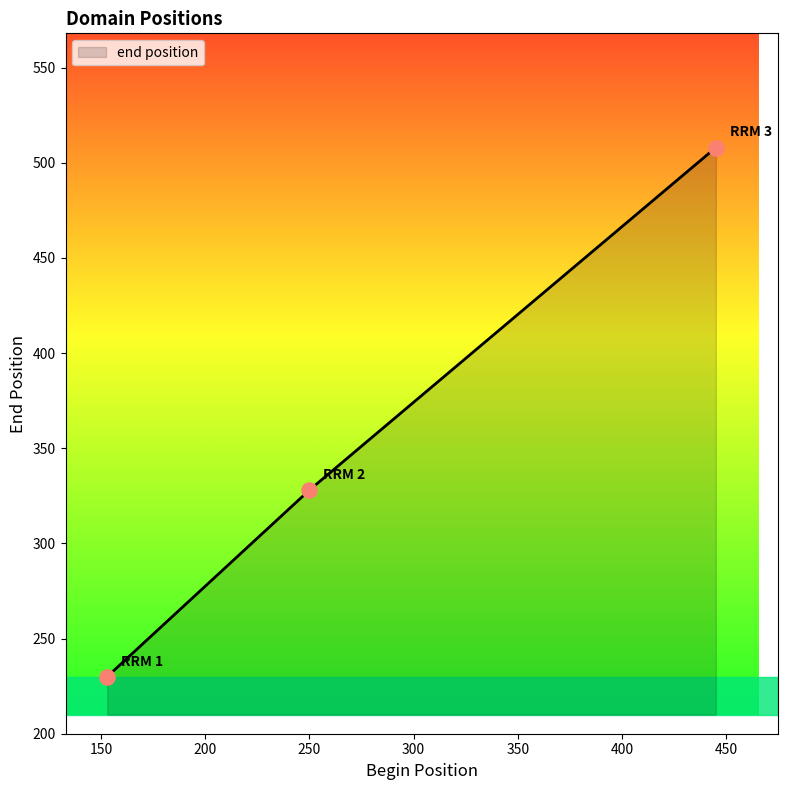

What is the smallest value displayed?

230